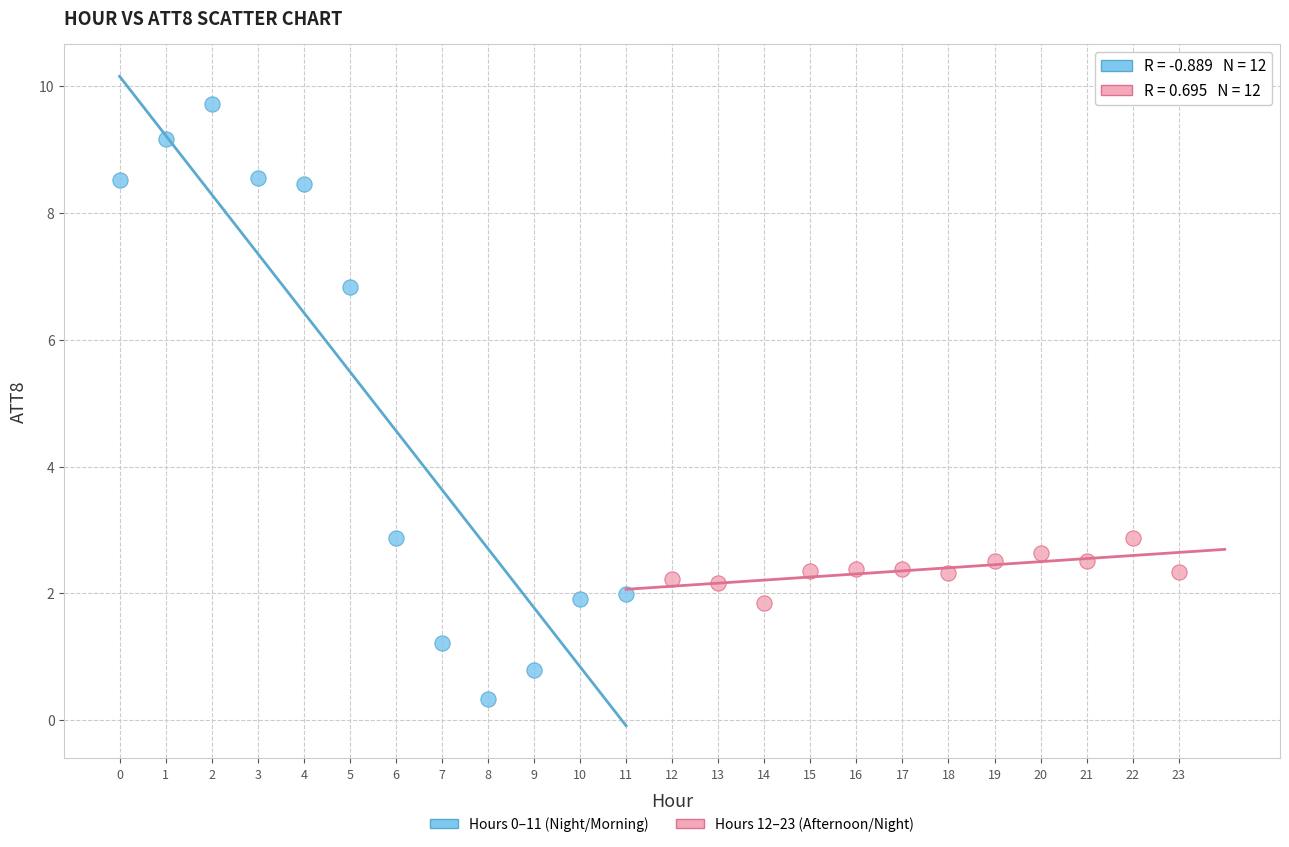

Which series reaches the minimum Y coordinate?

Hours 0–11 (Night/Morning)